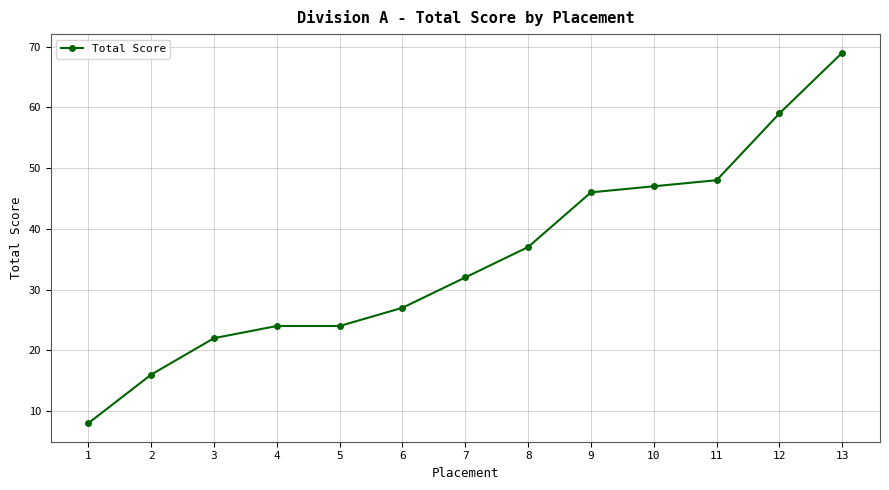

What is the value of the 1st point from the left?

8